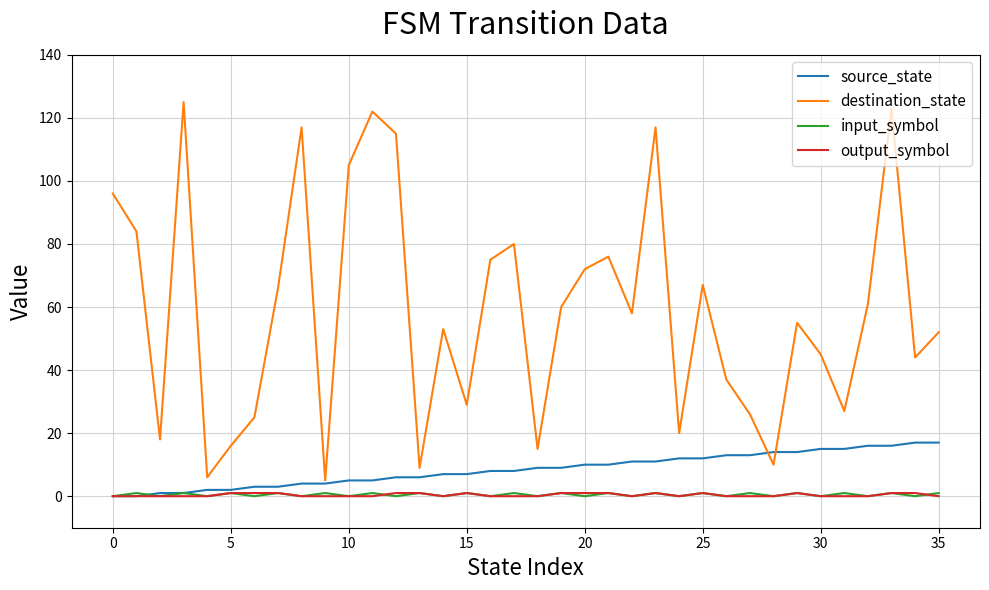

How many lines are shown in the chart?

4